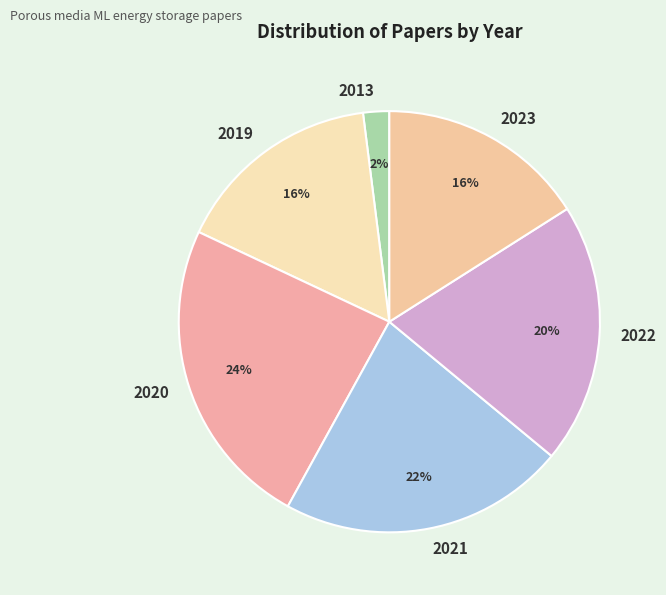

Approximately how many times larger is the value at 2023 compared to 2013?

8.0